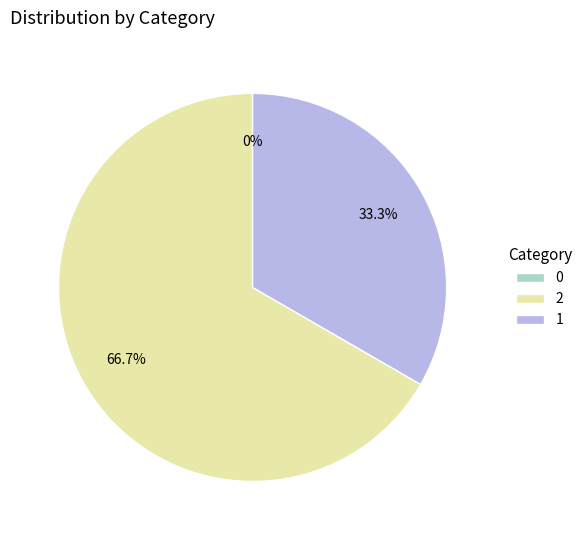

What is the change in value from 2 to 1?

-1